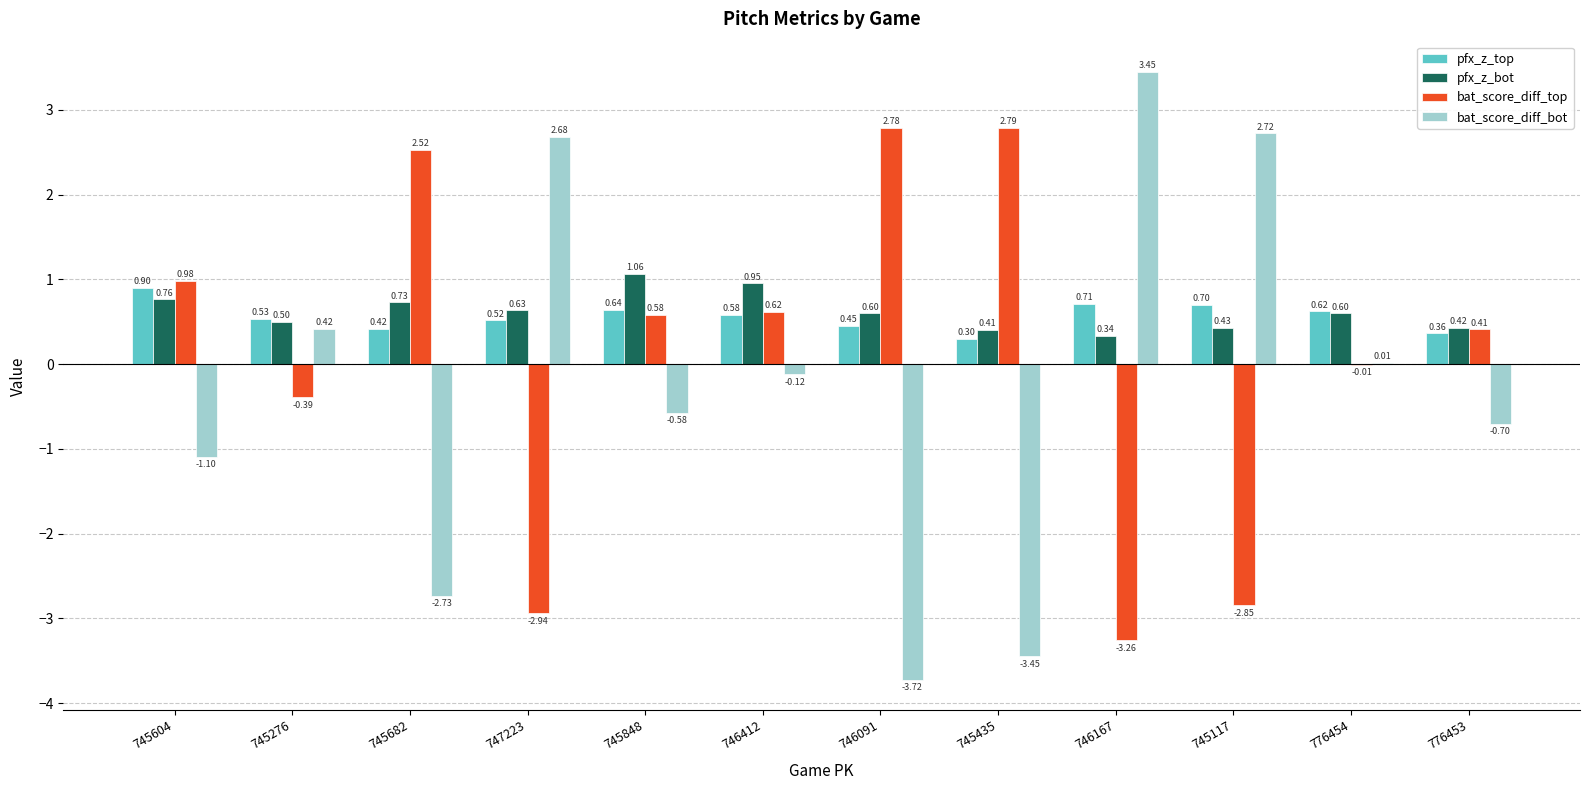

What is the sum of the bat_score_diff_bot values at 746167 and 747223?

6.1